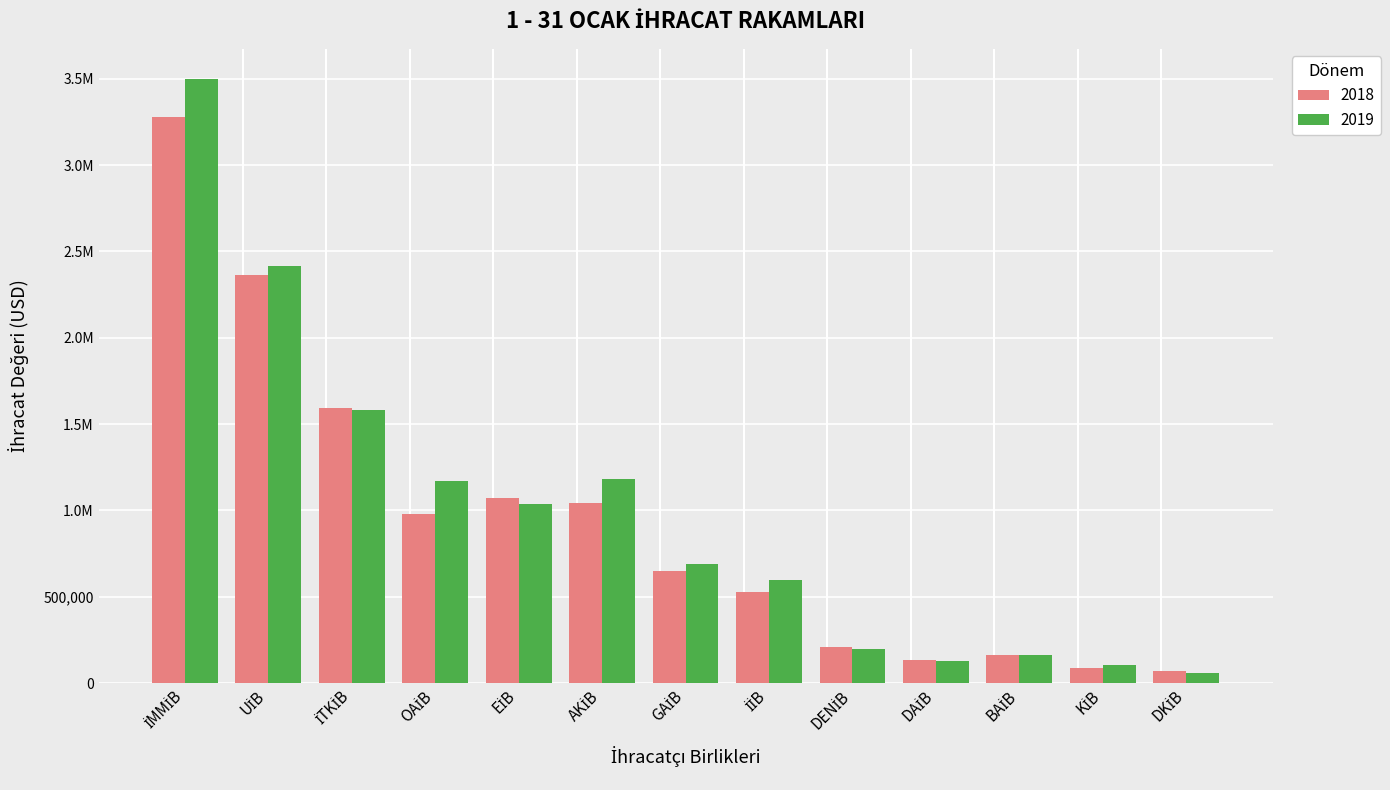

Is it true that 2019 equals 2415691.6 at UİB?

True